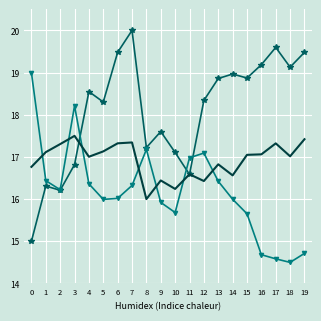

Which label corresponds to the largest value in the chart?

7